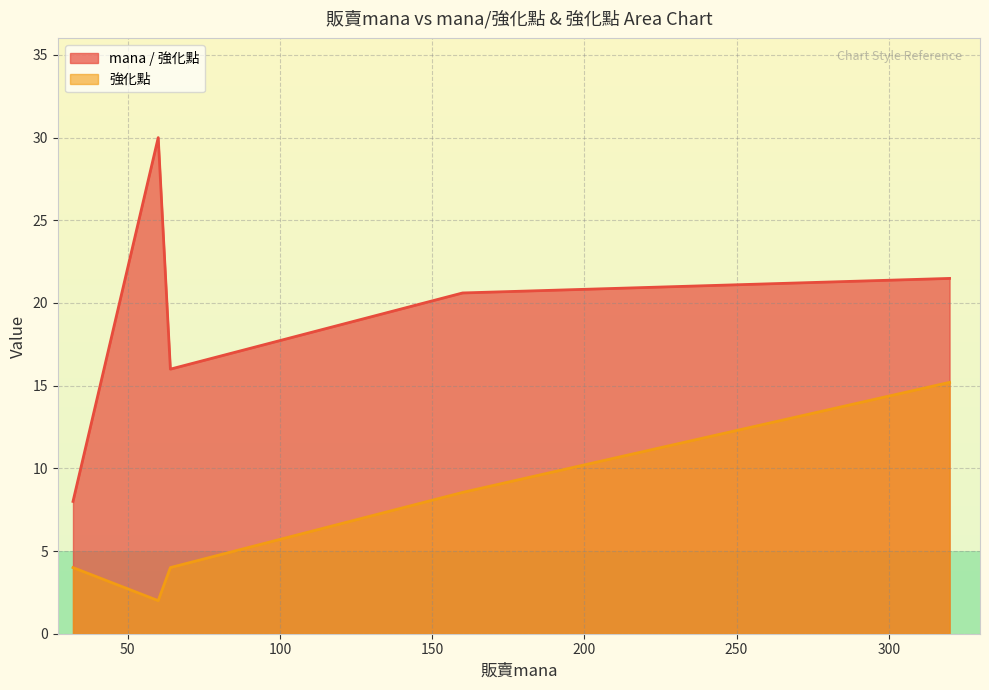

At which category is the sum across all series the highest?

320